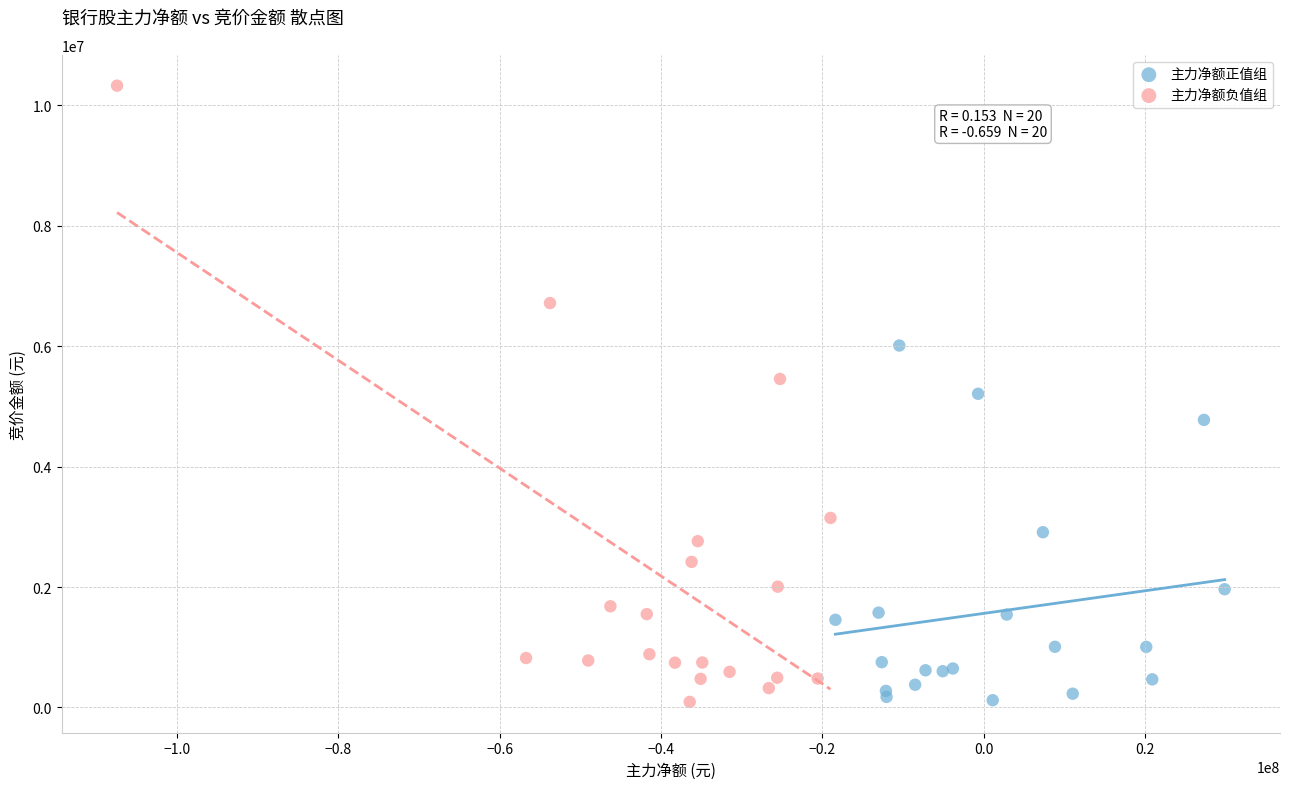

Which series has the widest spread of Y values?

主力净额负值组